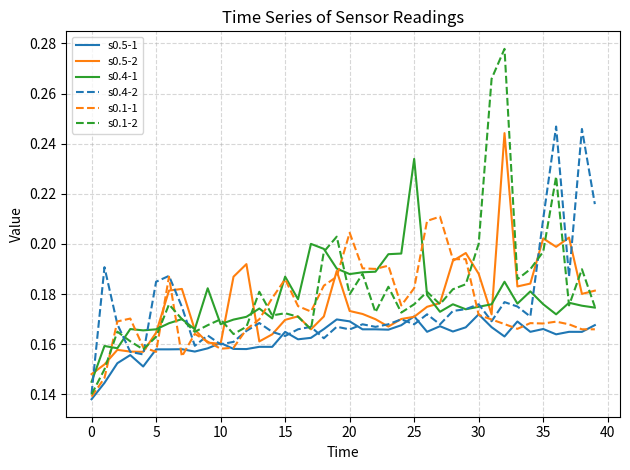

Count the number of data series in this chart.

6